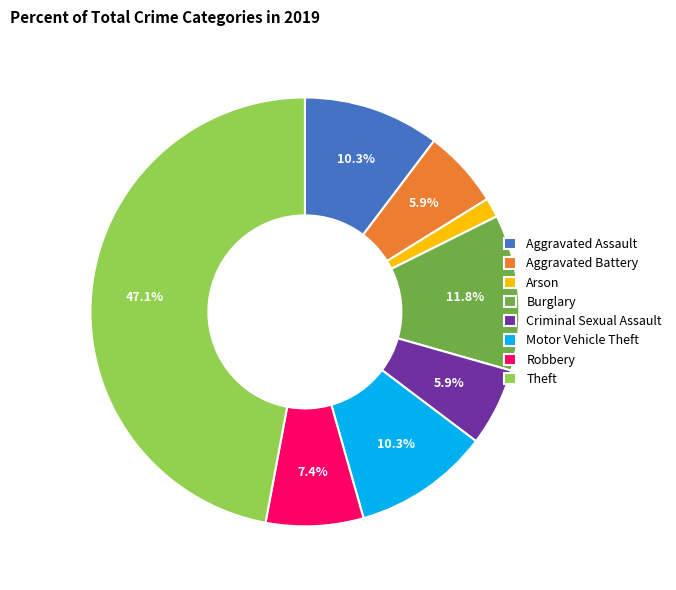

What percentage is the Robbery slice, to the nearest percent?

7%